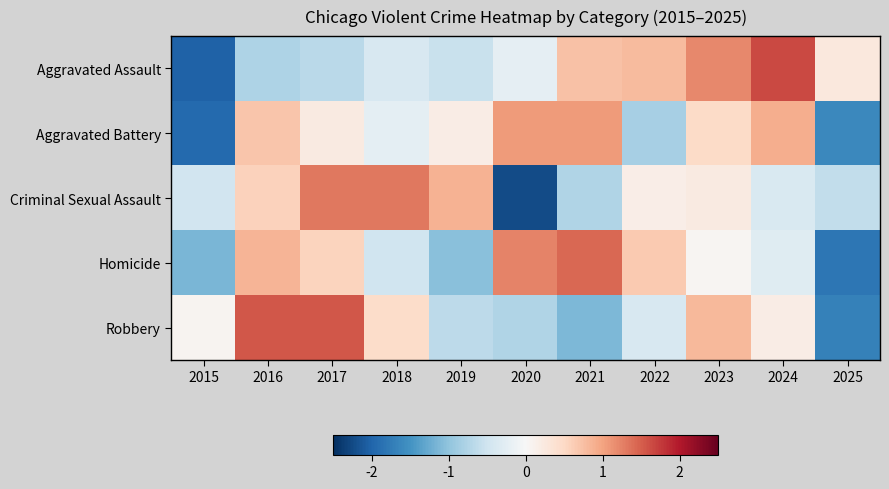

At how many categories does at least one series exceed 0?

11